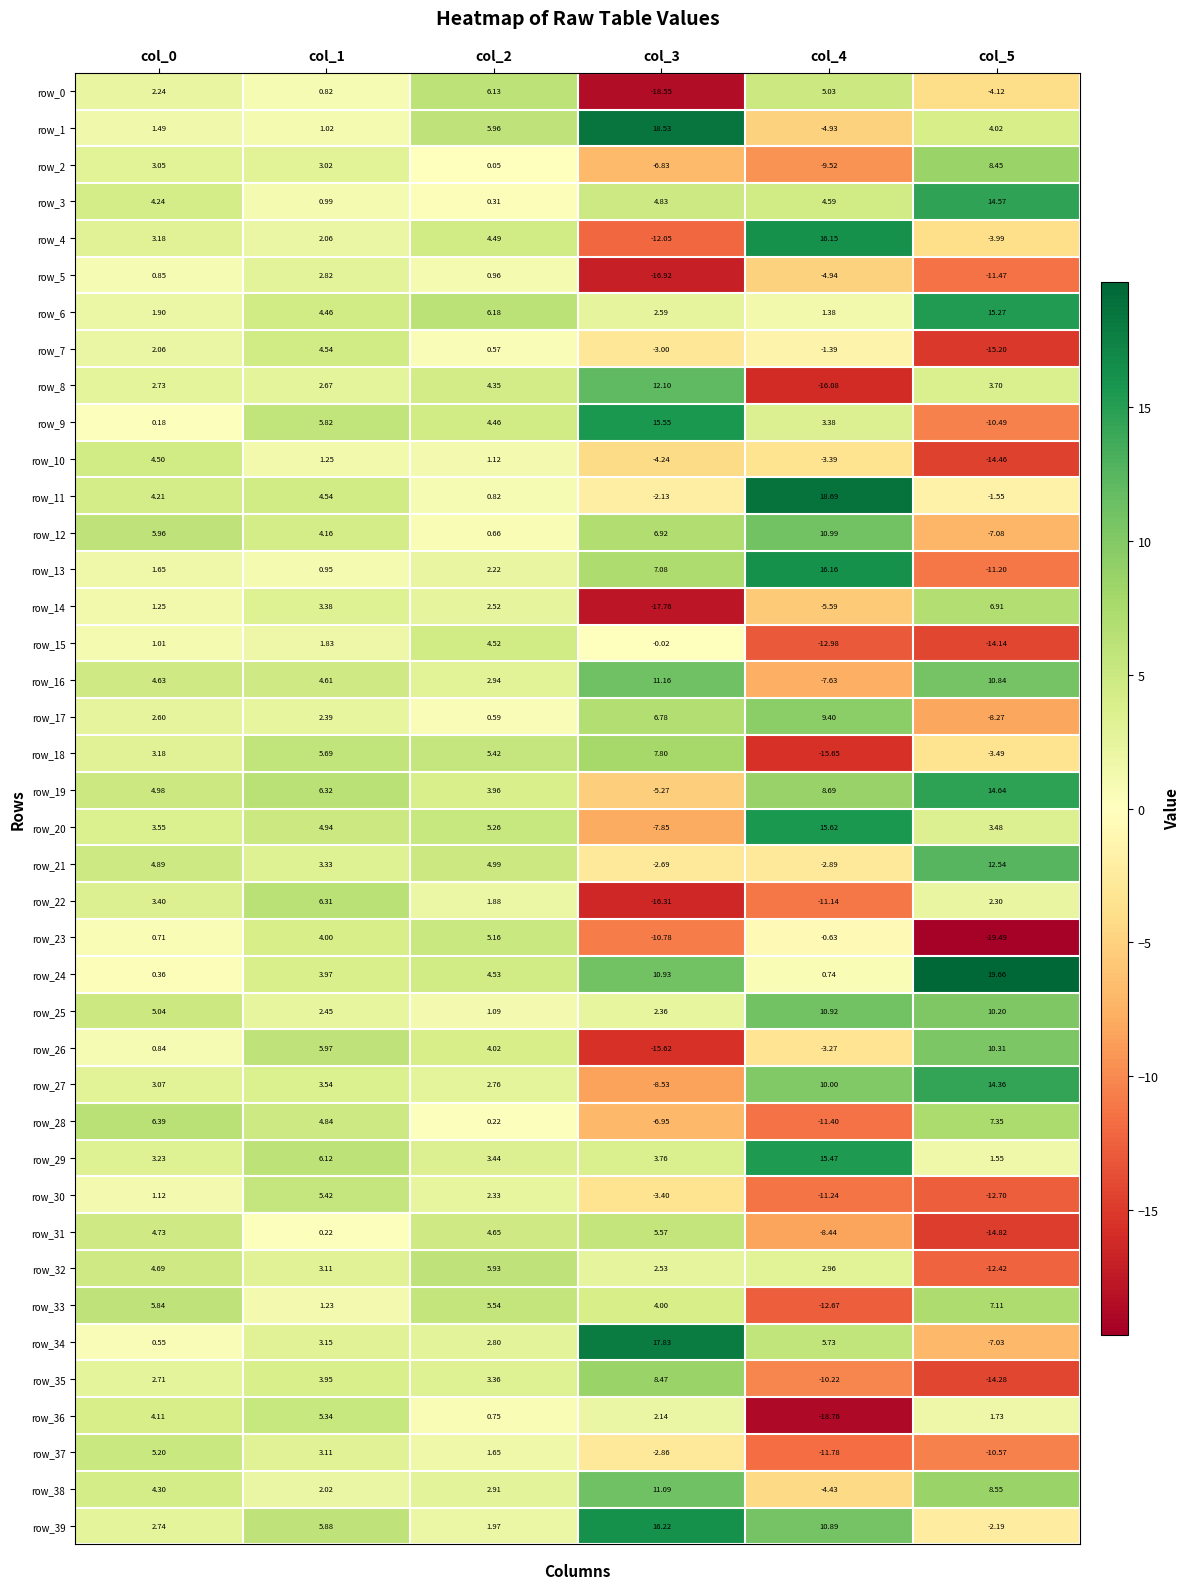

What is the sum of the row_22 values at col_3 and col_1?

-10.0